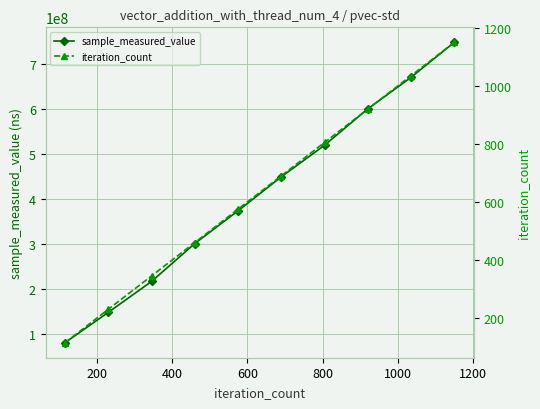

What is the value of the sample_measured_value point at the 9th from the left?

670784431